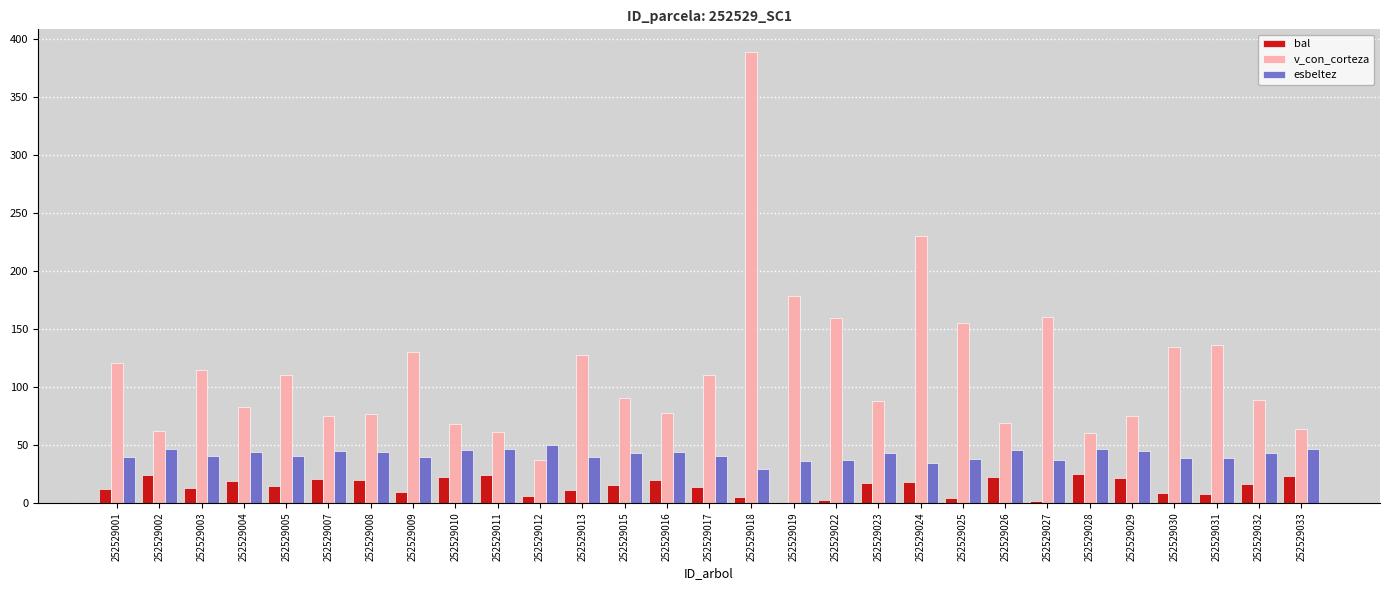

Are the bars grouped side by side (vs. stacked)?

Yes